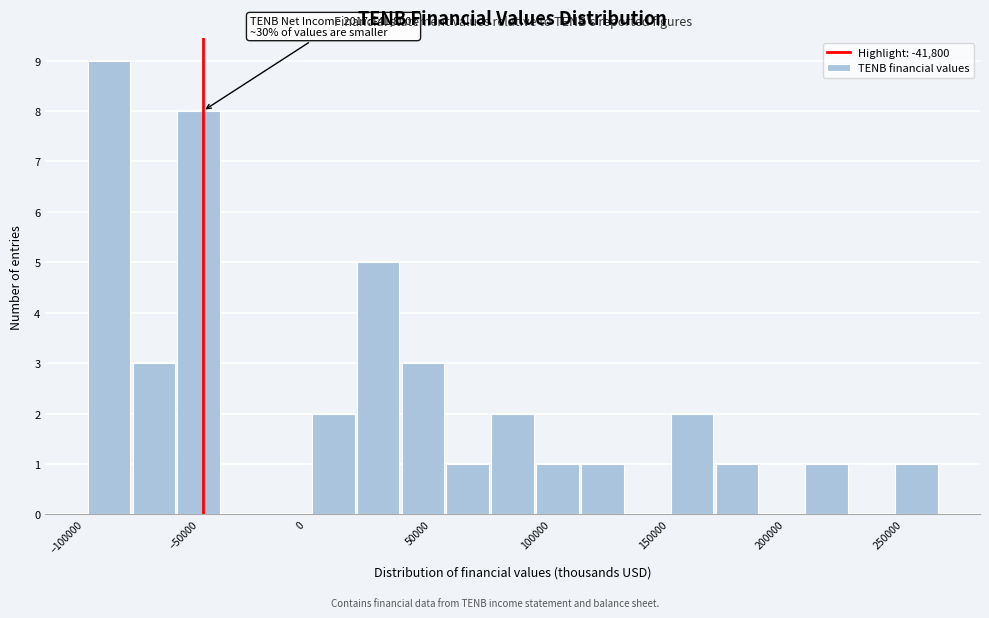

Read against the x-axis, roughly where is the centre of the tallest bar?

-80000